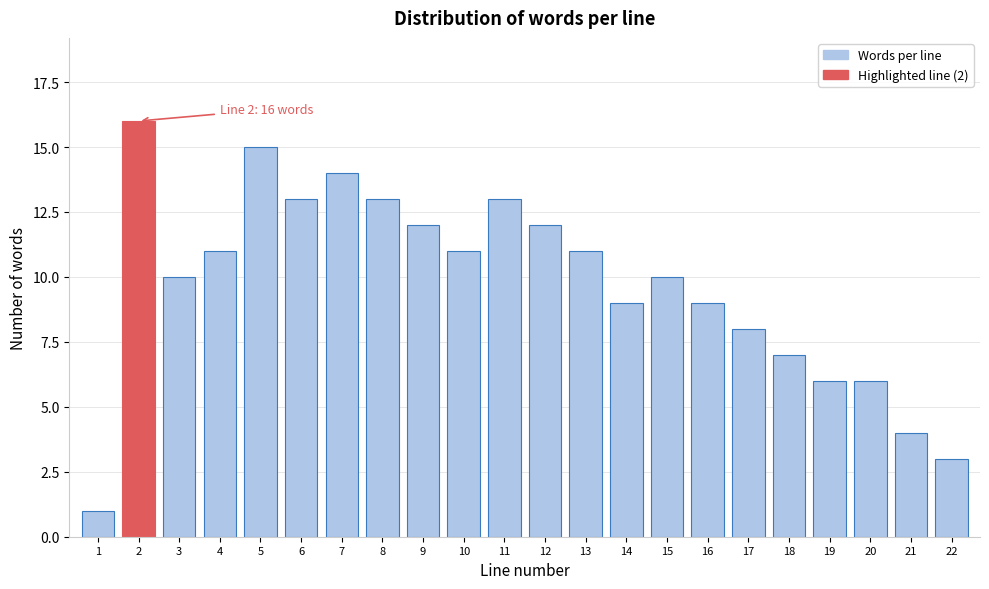

Reading left to right, transcribe all the data shown in this chart.

1=1	2=16	3=10	4=11	5=15	6=13	7=14	8=13	9=12	10=11	11=13	12=12	13=11	14=9	15=10	16=9	17=8	18=7	19=6	20=6	21=4	22=3